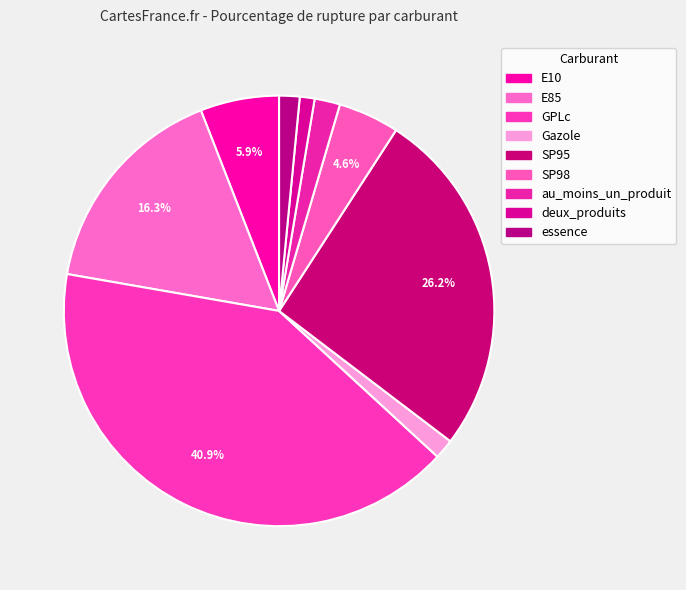

The E10 slice represents 6% of the pie. True or false?

True